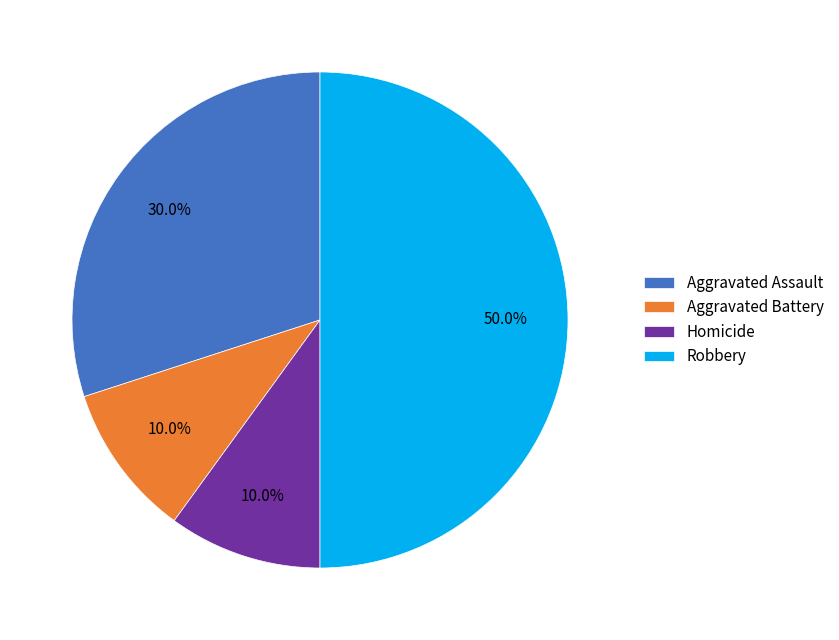

Does Aggravated Battery account for over 50% of the chart?

No